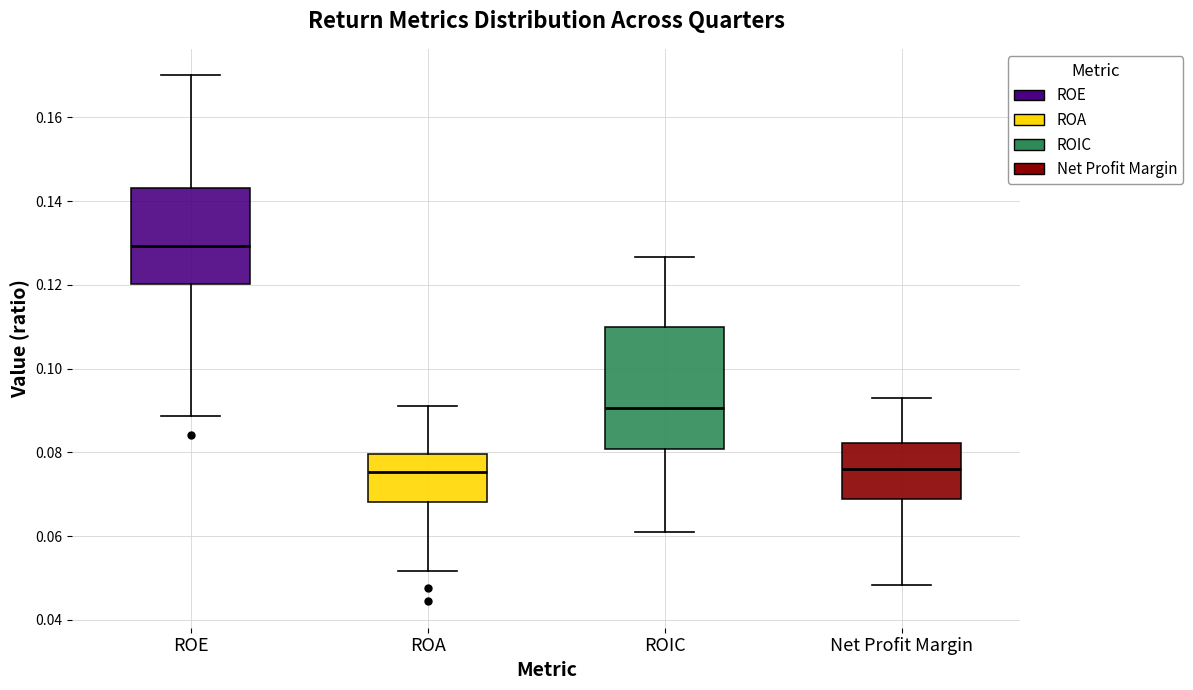

Reading left to right, read every box against the y-axis: the position of its median line, the range the box covers, and the ends of its whiskers. The values are not printed on the chart, so give them approximately, as read against the axis.

ROE: median 0.130, box 0.120 to 0.144, whiskers 0.088 to 0.170
ROA: median 0.076, box 0.068 to 0.080, whiskers 0.052 to 0.092
ROIC: median 0.090, box 0.080 to 0.110, whiskers 0.060 to 0.126
Net Profit Margin: median 0.076, box 0.068 to 0.082, whiskers 0.048 to 0.092